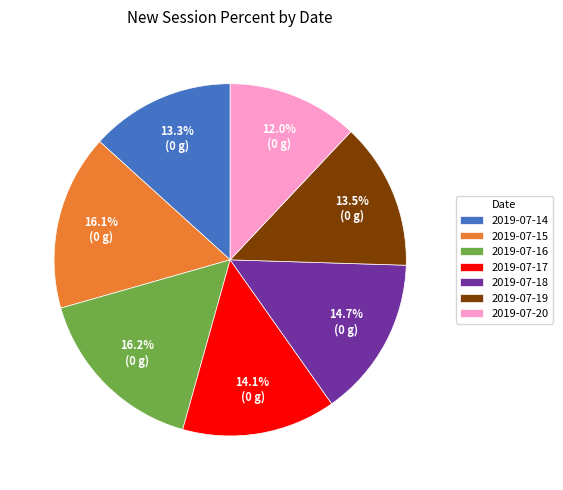

Approximately how many times larger is the value at 2019-07-16 compared to 2019-07-19?

1.2